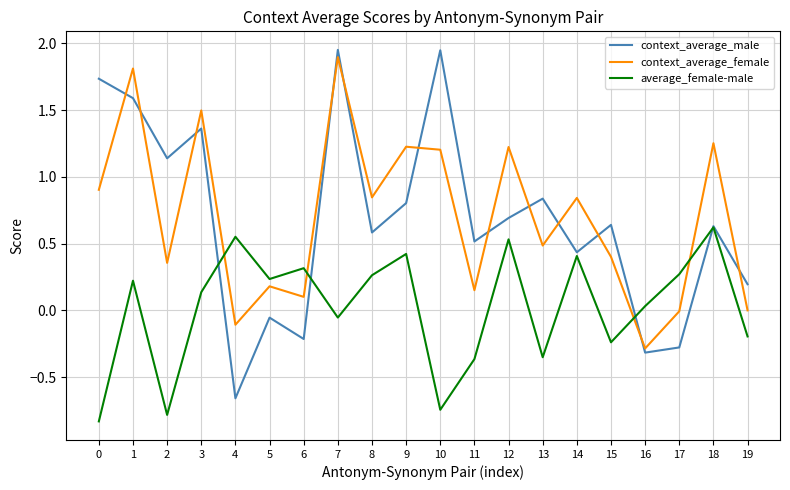

What is the difference between the maximum and minimum values in the average_female-male series?

1.5